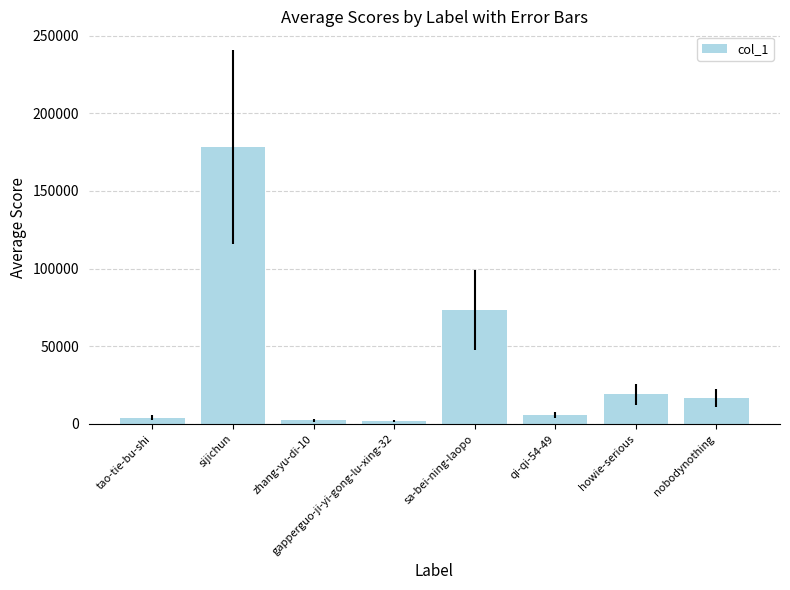

Is it true that the value at howie-serious is 29047?

False